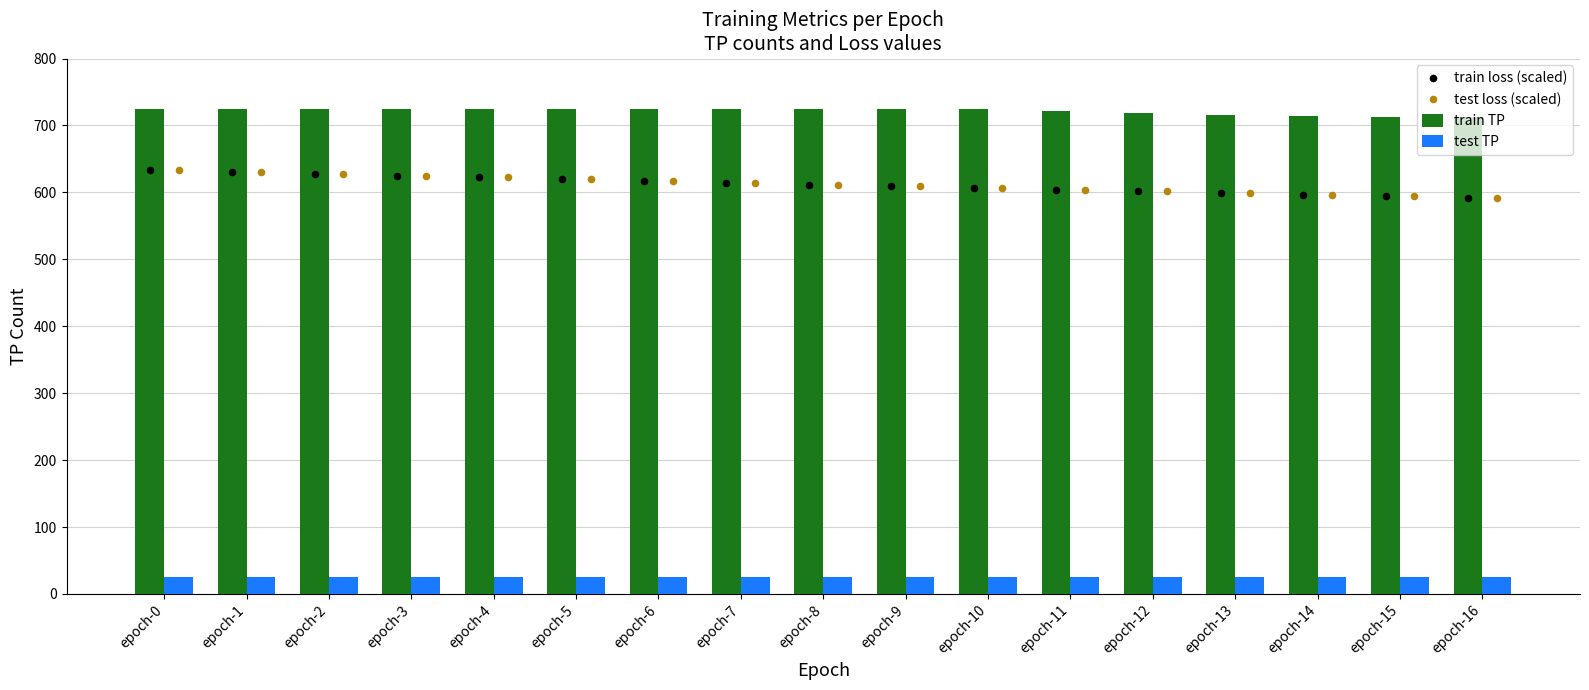

At how many categories does at least one series exceed 173?

17